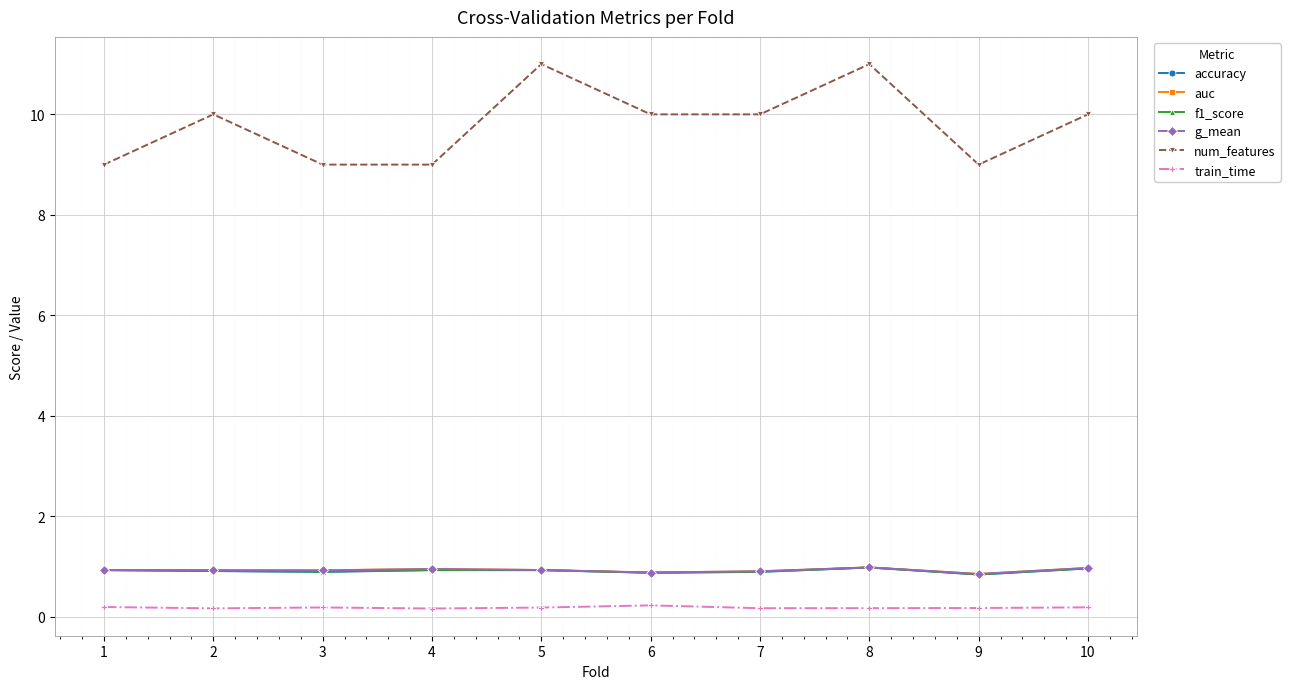

Which series has the largest range (max minus min)?

num_features